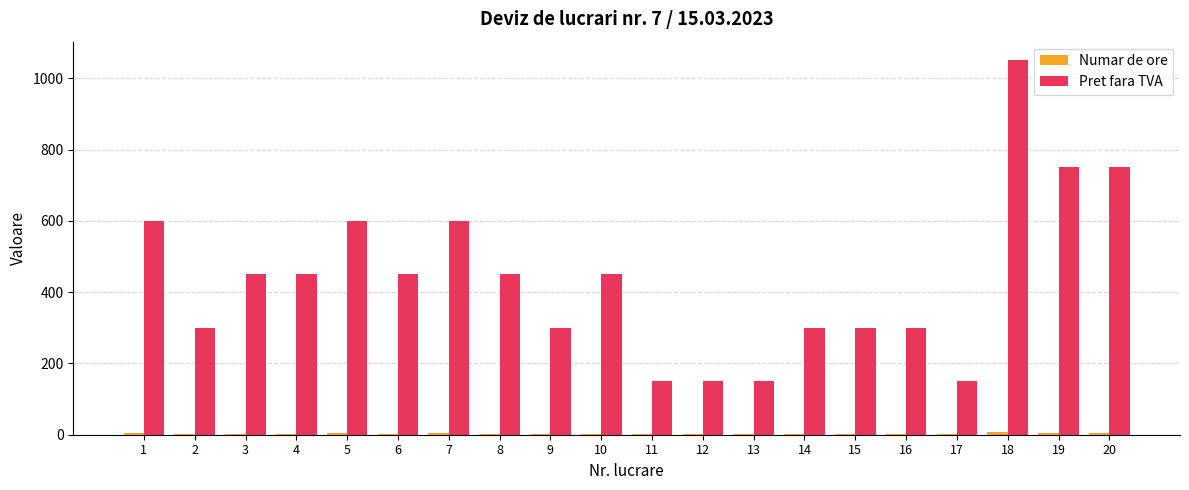

Which series changed the most between 16 and 18?

Pret fara TVA